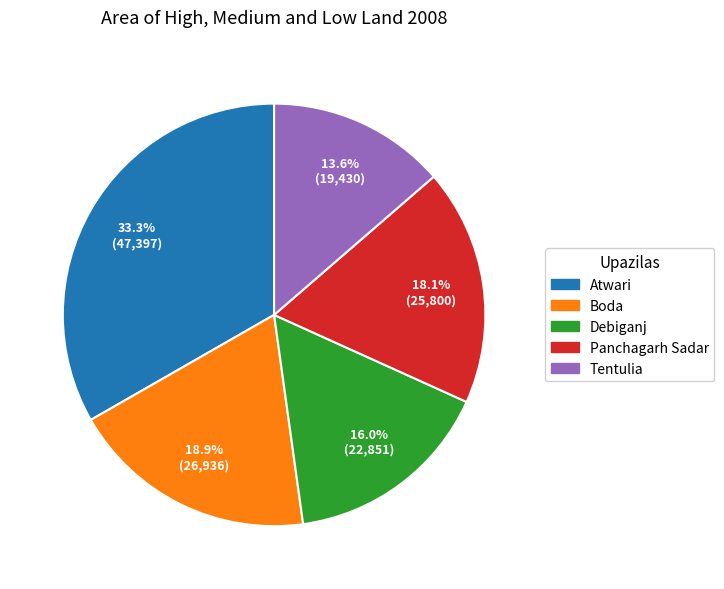

The Boda slice represents 19% of the pie. True or false?

True